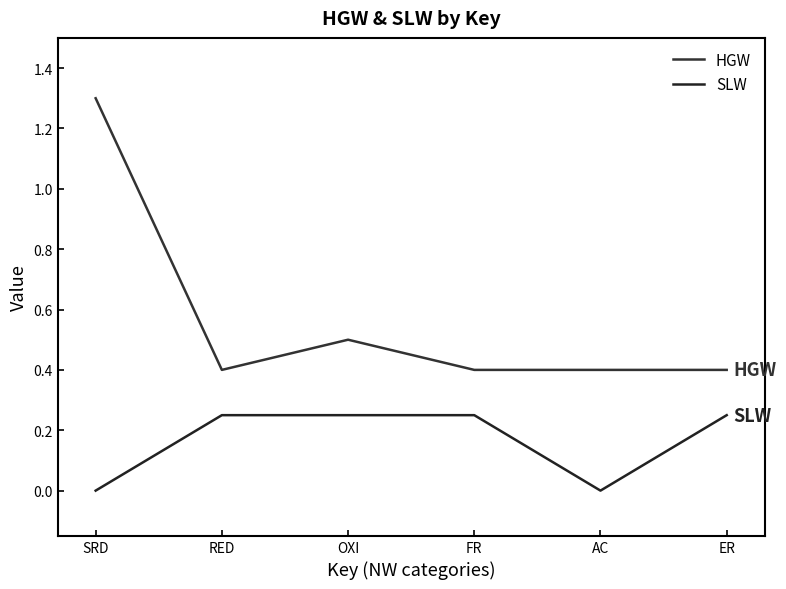

The SLW series shows 0.2 at ER. True or false?

True